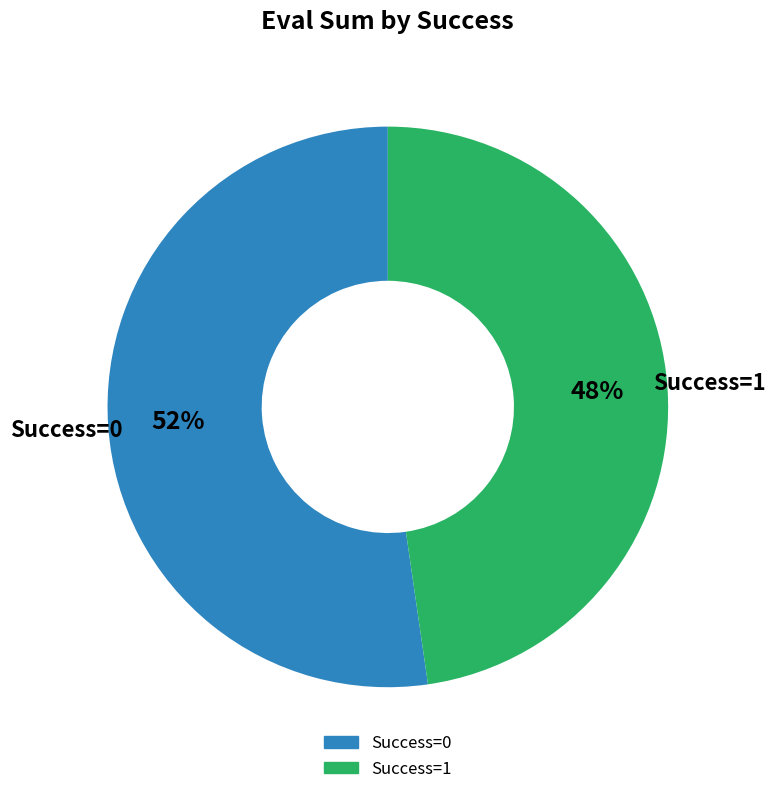

To the nearest percent, what is the average slice percentage?

50%